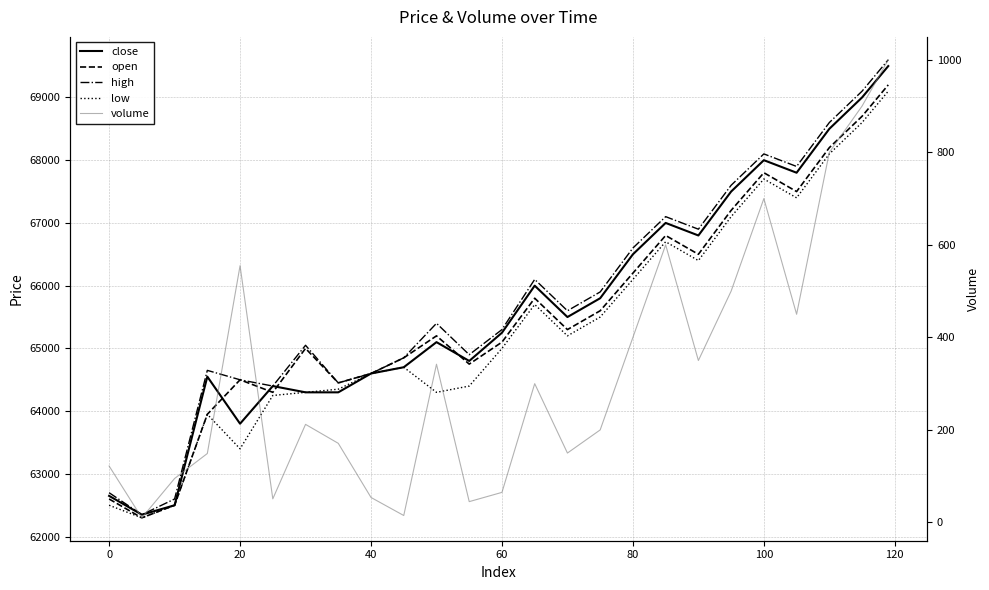

How many interior local peaks does the high series have?

6